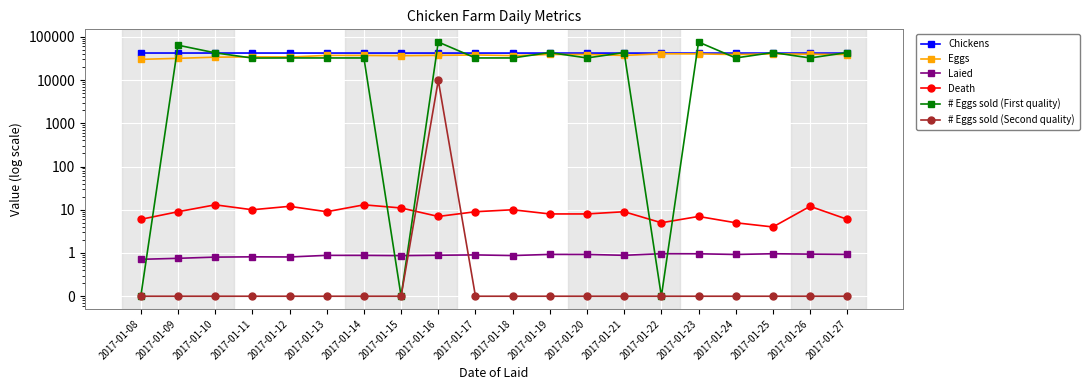

How many values in the # Eggs sold (First quality) series exceed 32400?

8